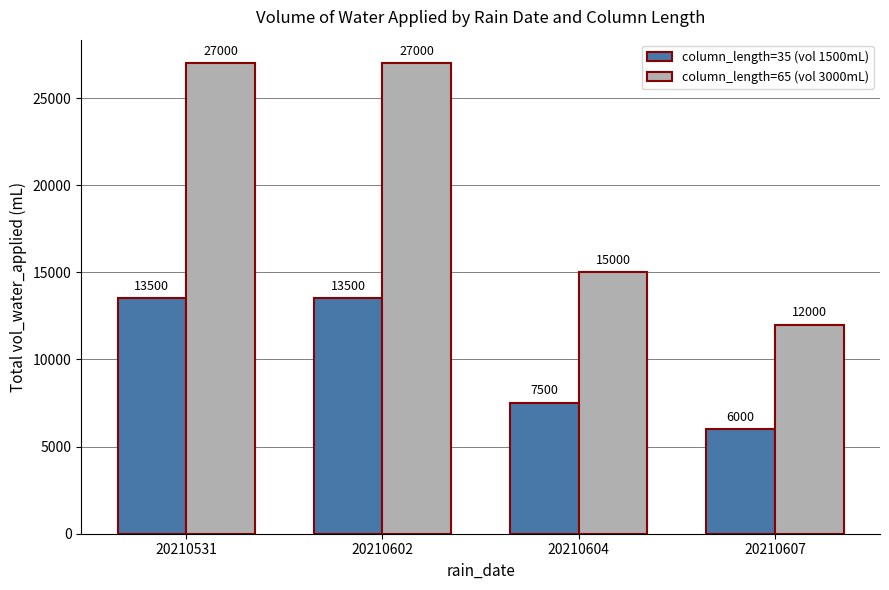

The value of column_length=35 (vol 1500mL) at 20210607 is 6000. True or false?

True